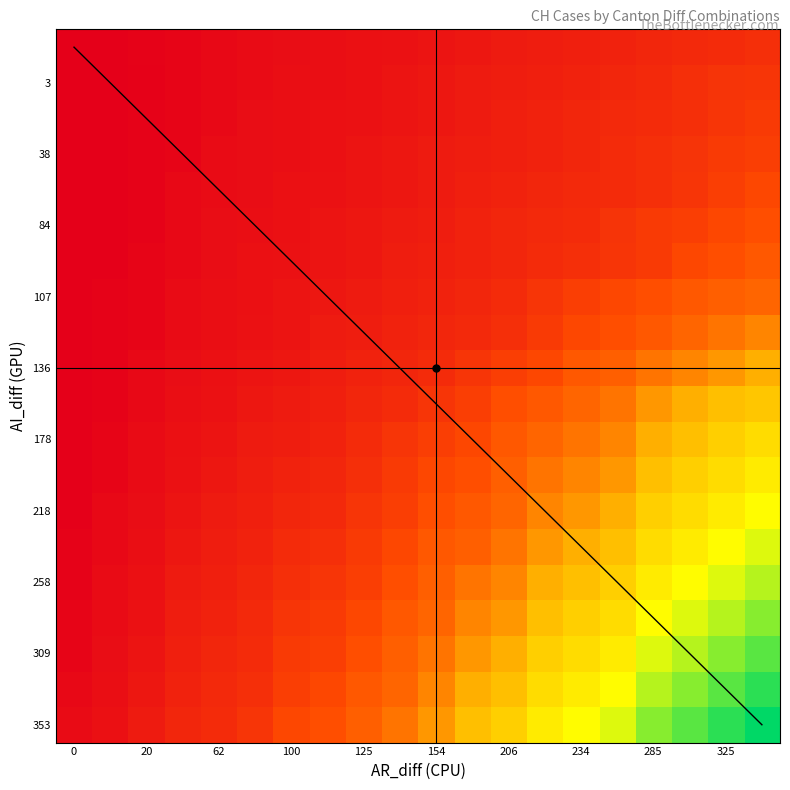

How many series are shown in this chart?

20